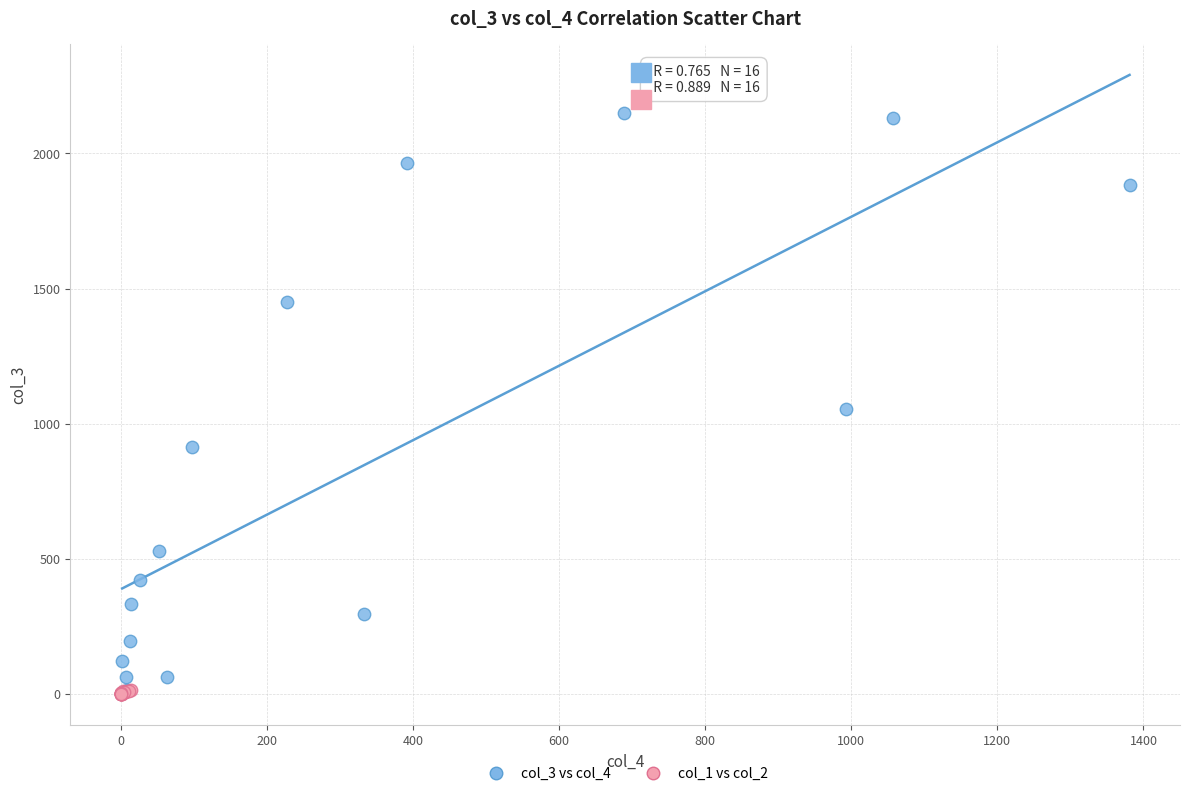

Which series reaches the maximum Y coordinate?

col_3 vs col_4